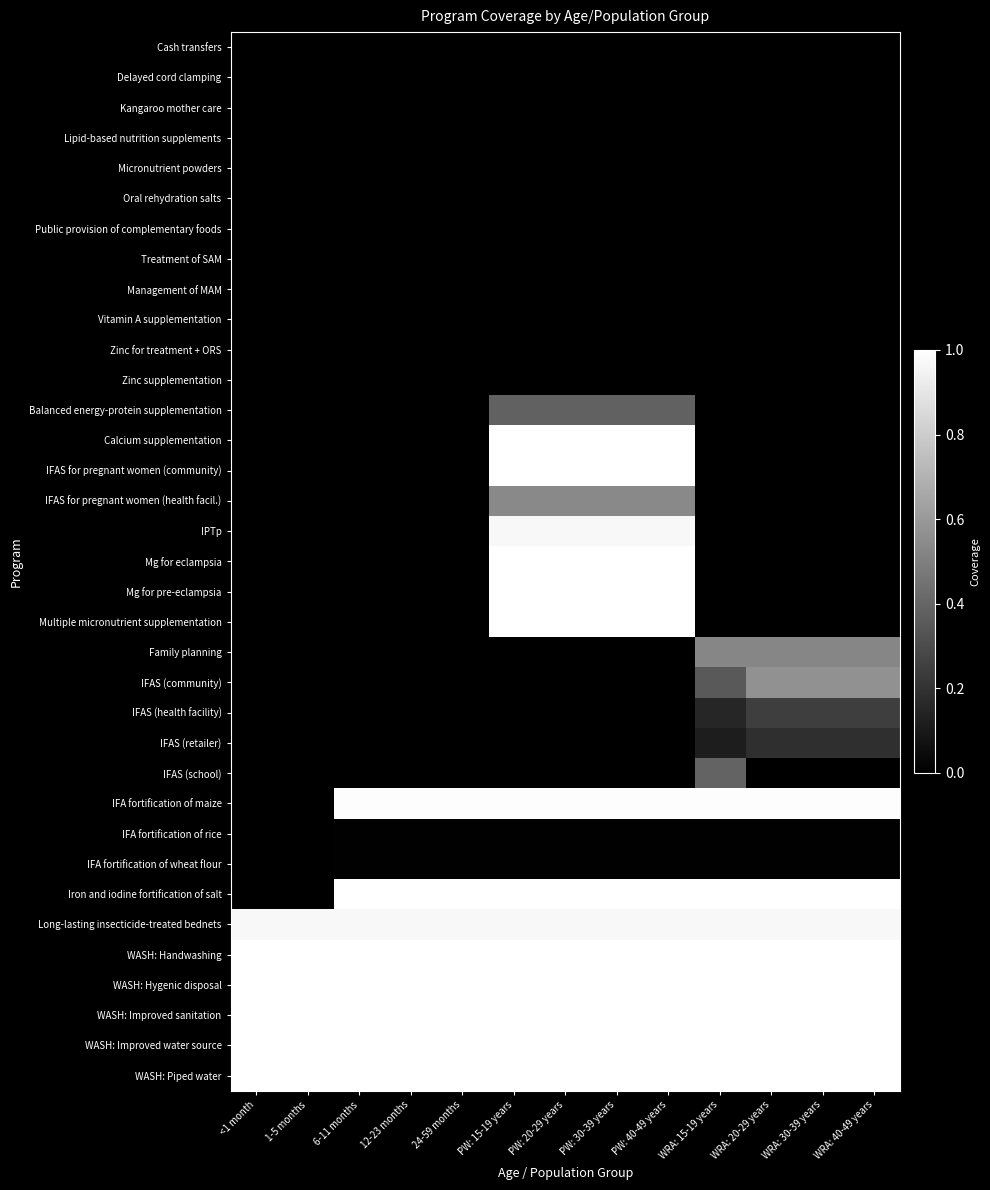

At how many categories does at least one series exceed 0?

13